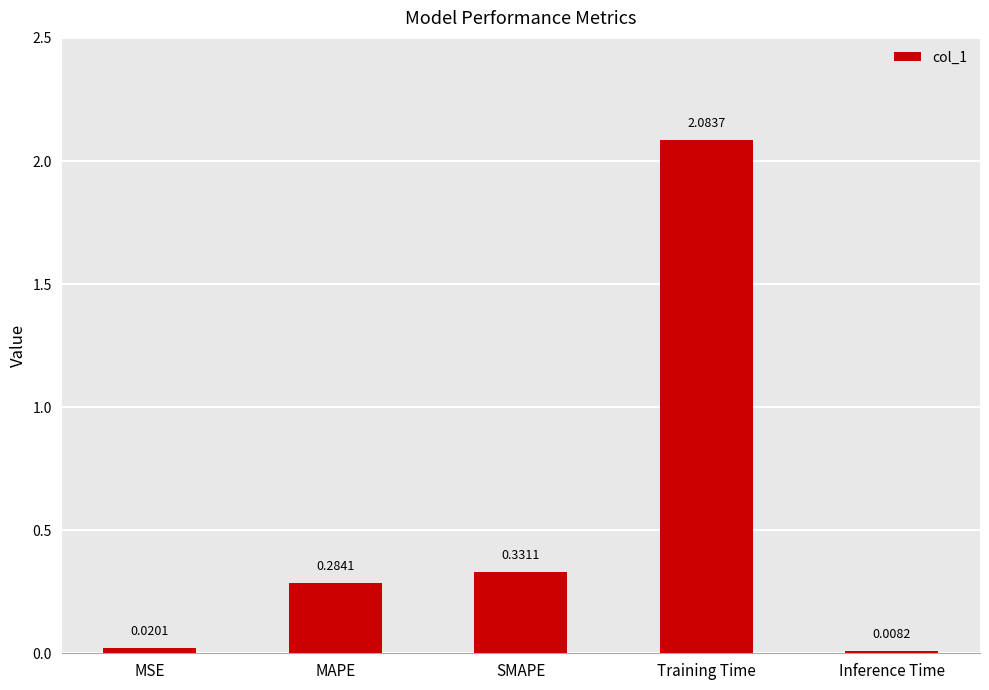

What is the average value?

0.5